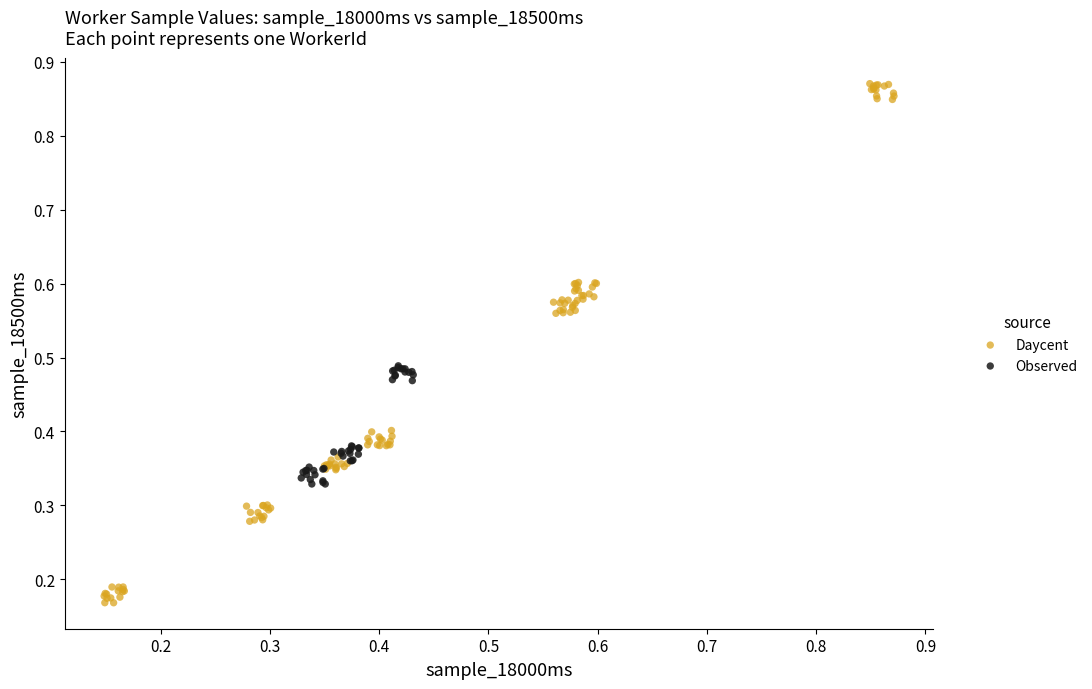

Which series has the widest spread of Y values?

Daycent